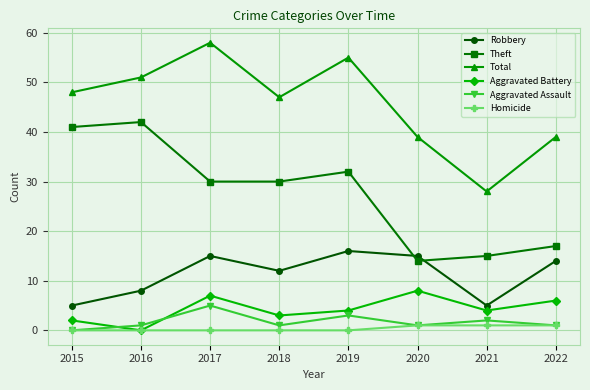

True or false: Total has more than 2 points higher than both neighbors.

False